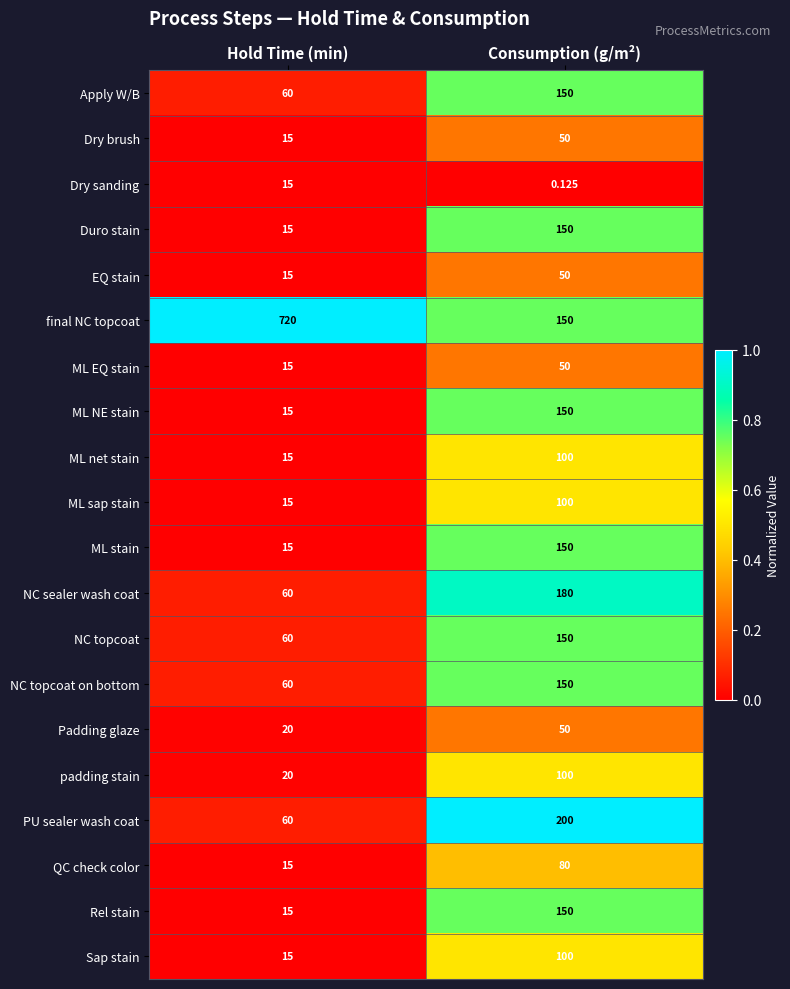

Which label corresponds to the smallest value in the chart?

Consumption (g/m²)